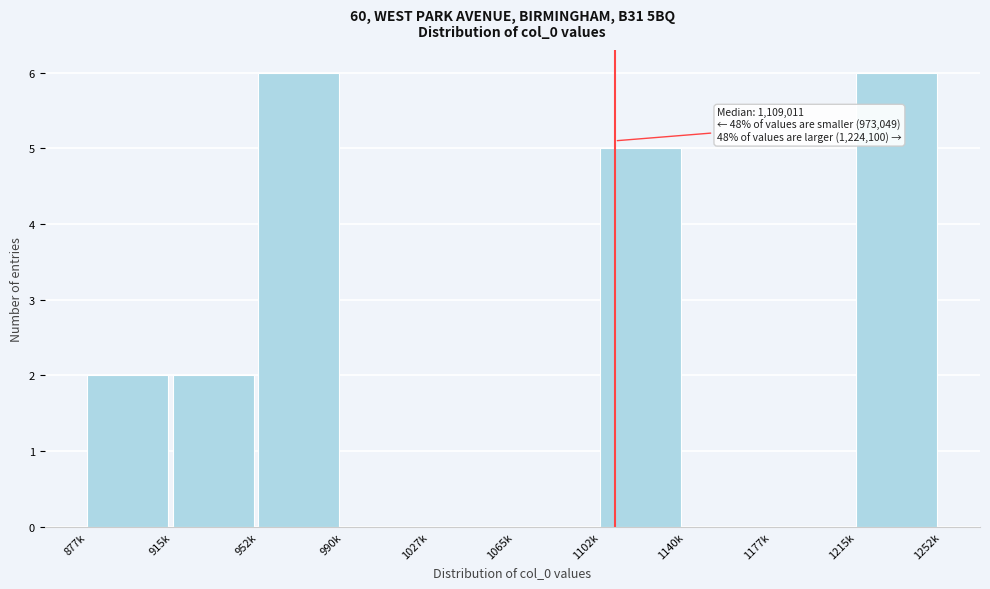

Reading left to right, list all the values displayed in this chart.

877k=2	915k=2	952k=6	990k=0	1027k=0	1065k=0	1102k=5	1140k=0	1177k=0	1215k=6